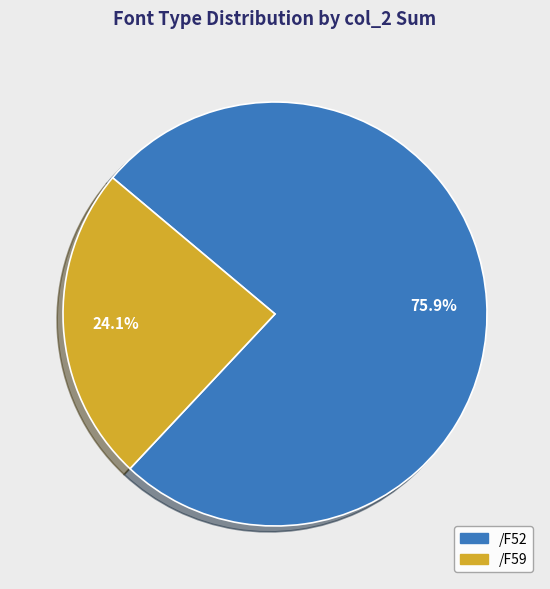

What is the ratio of the value at /F59 to the value at /F52?

0.3